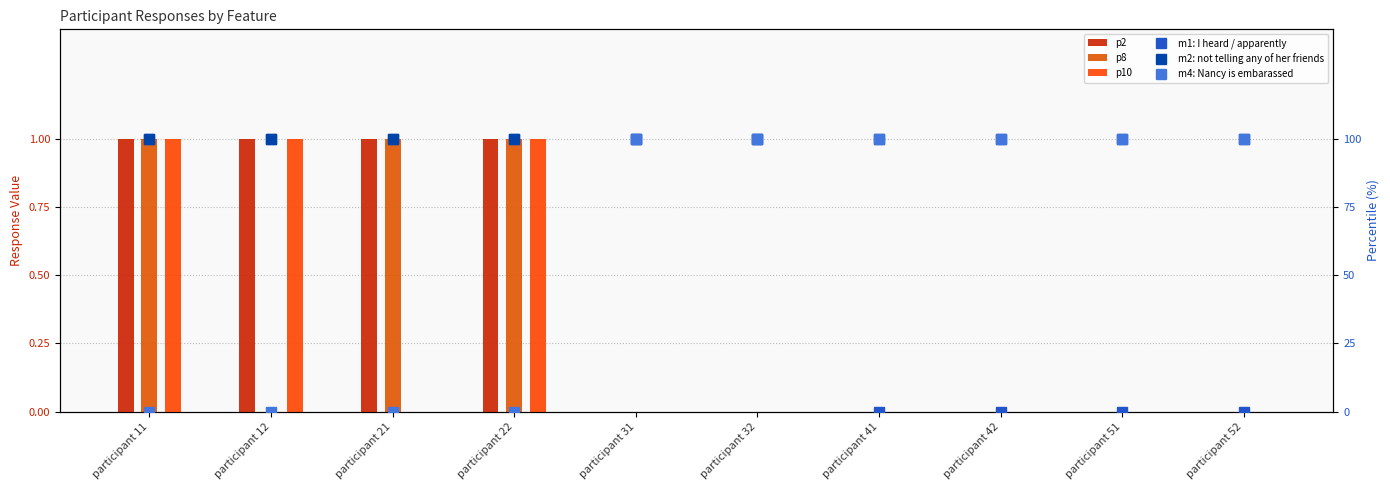

What are all the series names shown in the legend?

p2, p8, p10, m1: I heard / apparently, m2: not telling any of her friends, m4: Nancy is embarassed